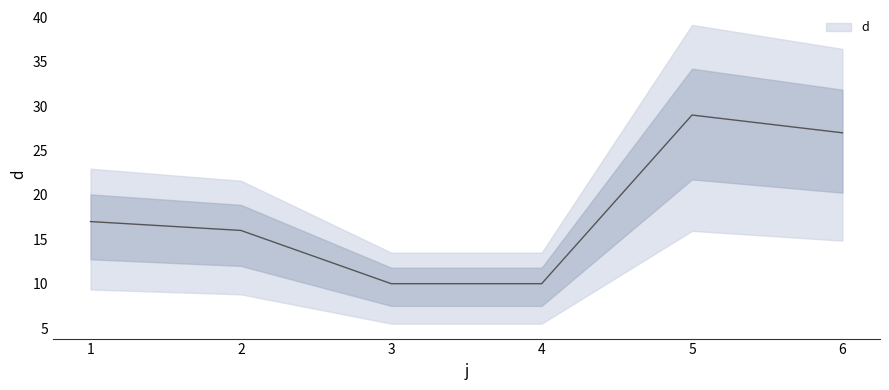

Reading left to right, what are all the values shown in this chart?

17	16	10	10	29	27